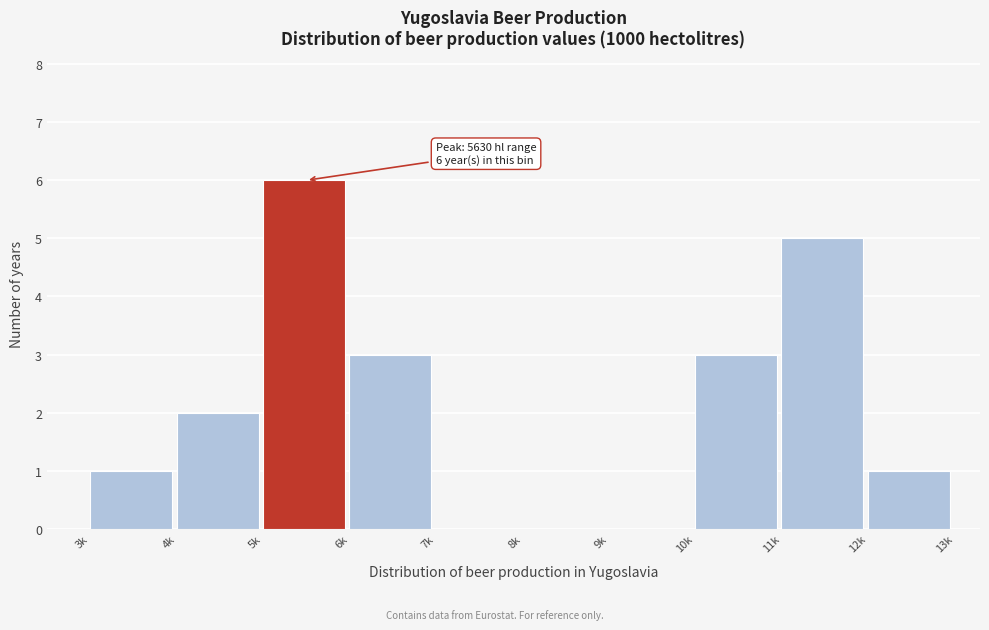

Reading left to right, transcribe all the data shown in this chart.

3k=1	4k=2	5k=6	6k=3	7k=0	8k=0	9k=0	10k=3	11k=5	12k=1